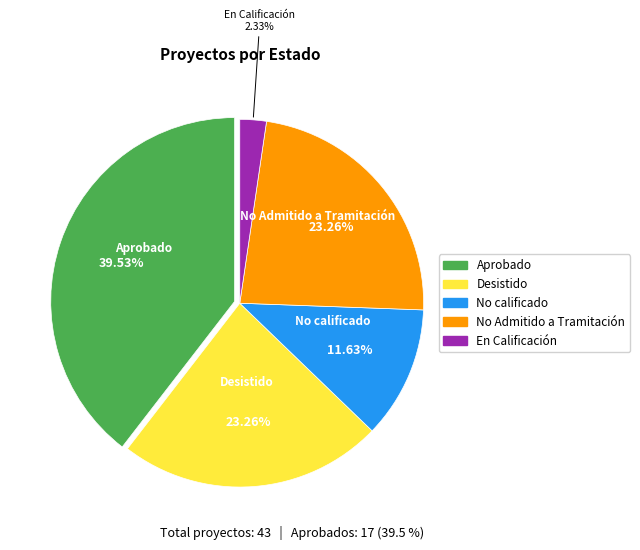

What percentage is the En Calificación slice, to the nearest percent?

2%